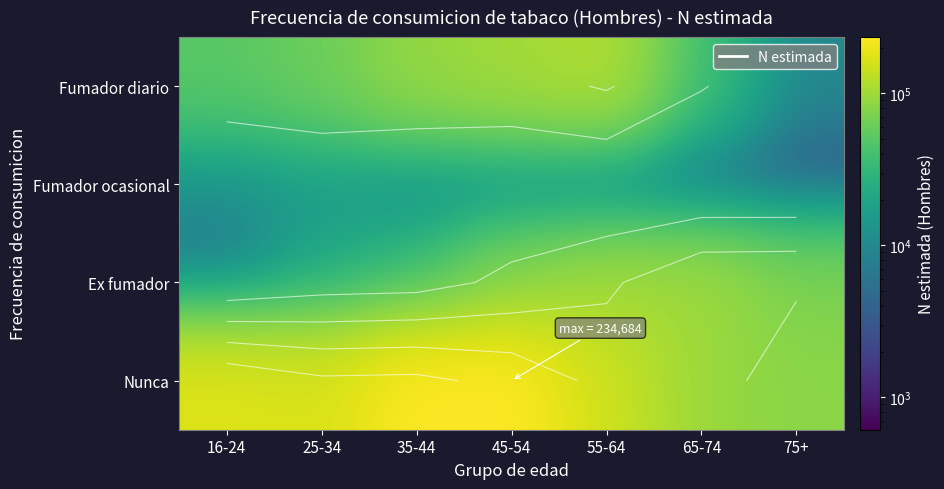

True or false: Nunca has a value of 49300 at 65-74.

False